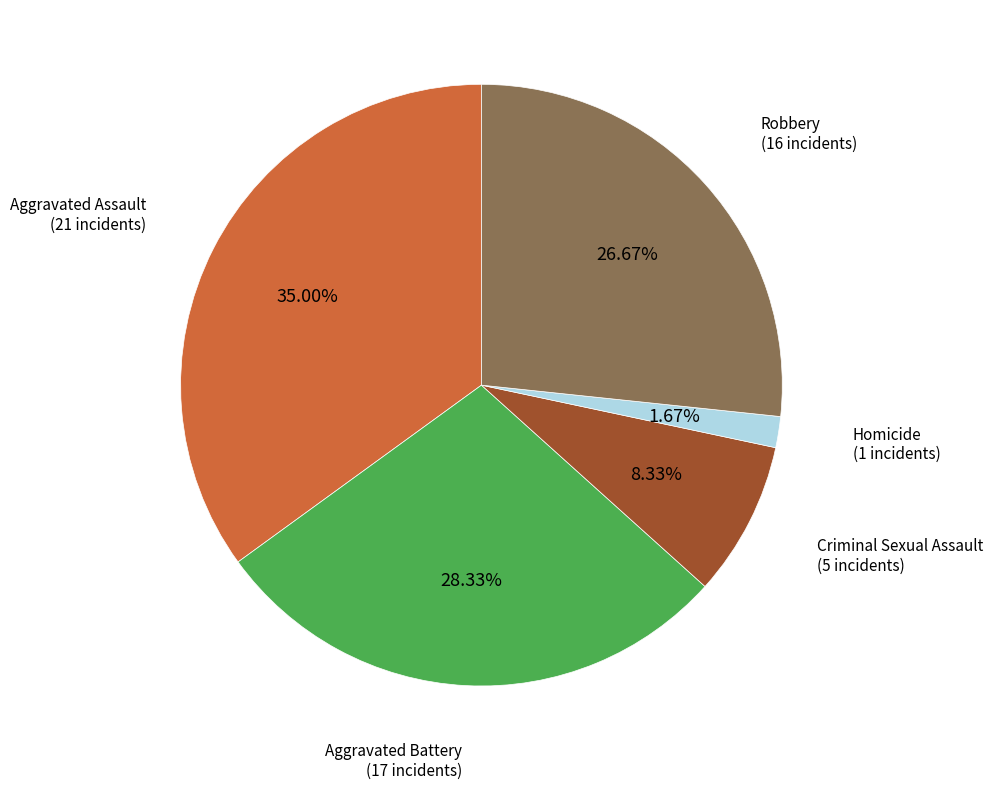

To the nearest percent, what portion does Criminal Sexual Assault represent?

8%